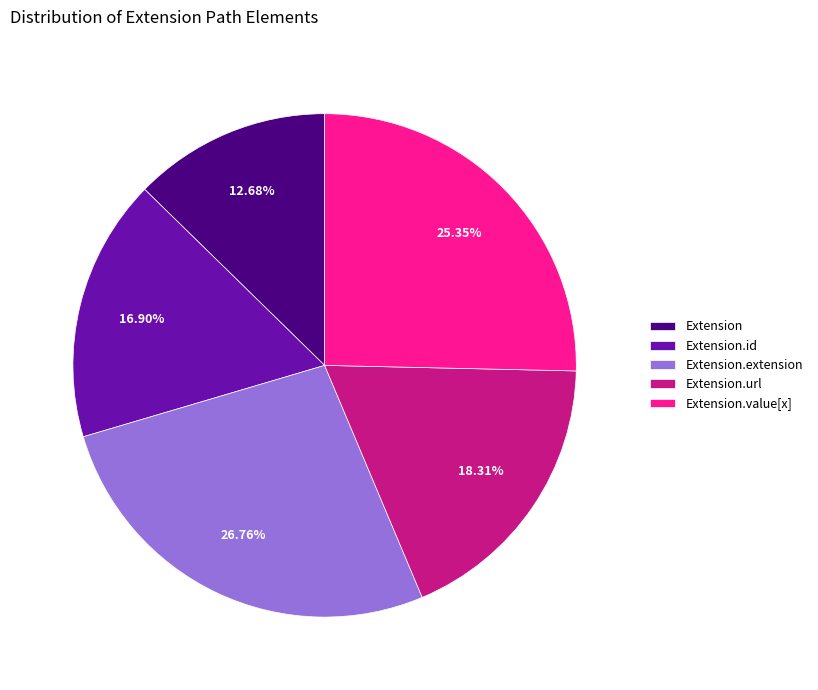

True or false: Extension.url accounts for 99% of the total.

False